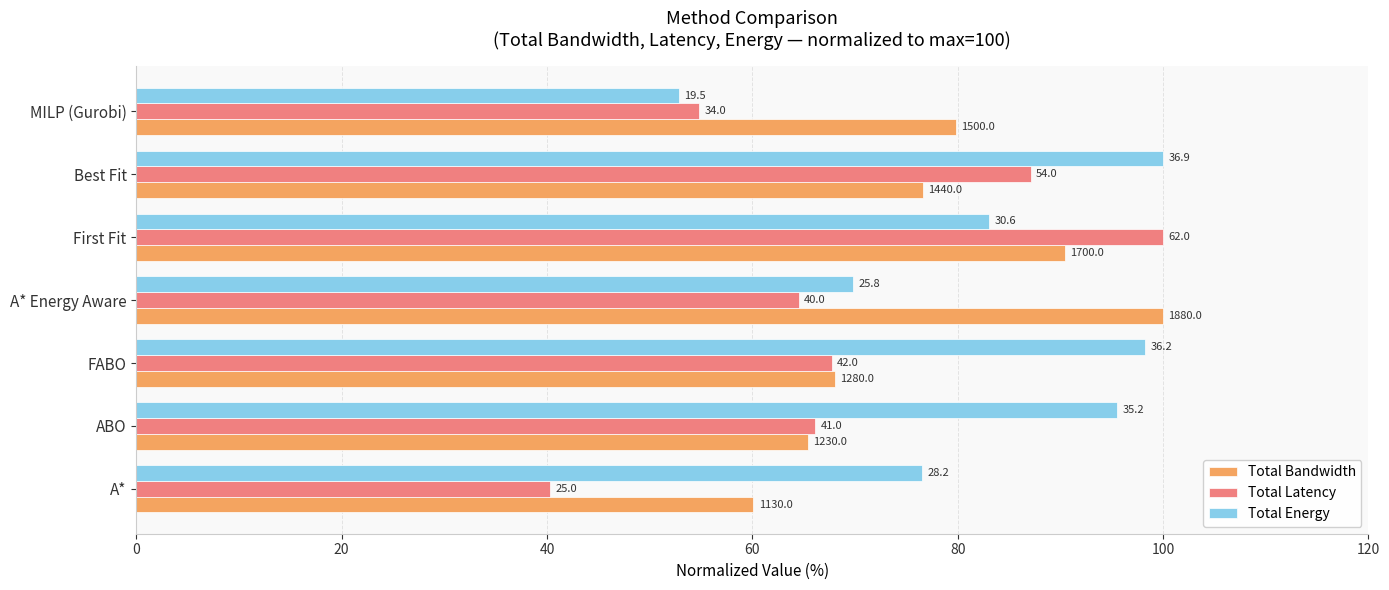

What are all the series names shown in the legend?

Total Bandwidth, Total Latency, Total Energy